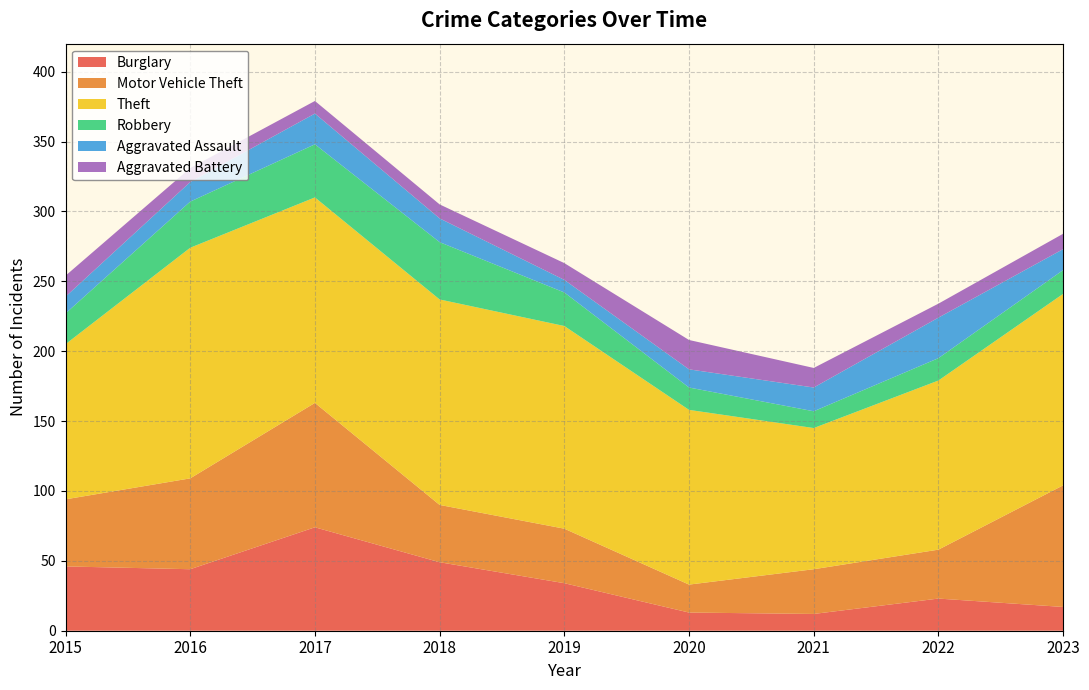

Reading right to left, what are all the values shown in this chart?

Burglary: 17	23	12	13	34	49	74	44	46
Motor Vehicle Theft: 87	35	32	20	39	41	89	65	48
Theft: 137	121	101	125	145	147	147	165	111
Robbery: 17	16	12	16	24	41	38	33	22
Aggravated Assault: 15	29	17	13	9	17	22	14	12
Aggravated Battery: 11	10	14	21	12	10	9	10	15